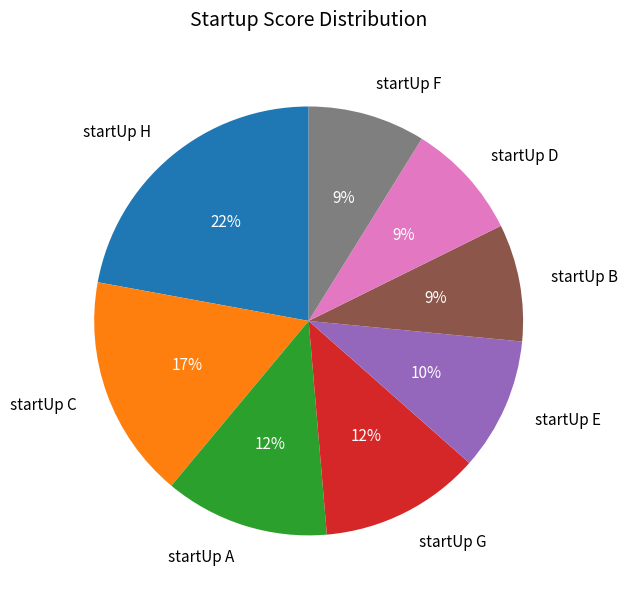

Combined, do startUp B and startUp H account for over 50%?

No